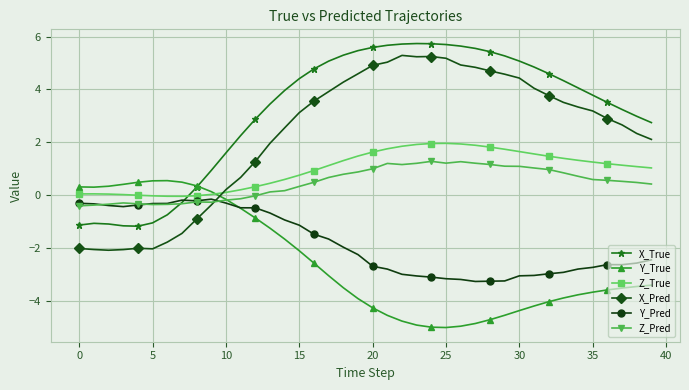

List the series in order of their peak value, highest first.

X_True, X_Pred, Z_True, Z_Pred, Y_True, Y_Pred